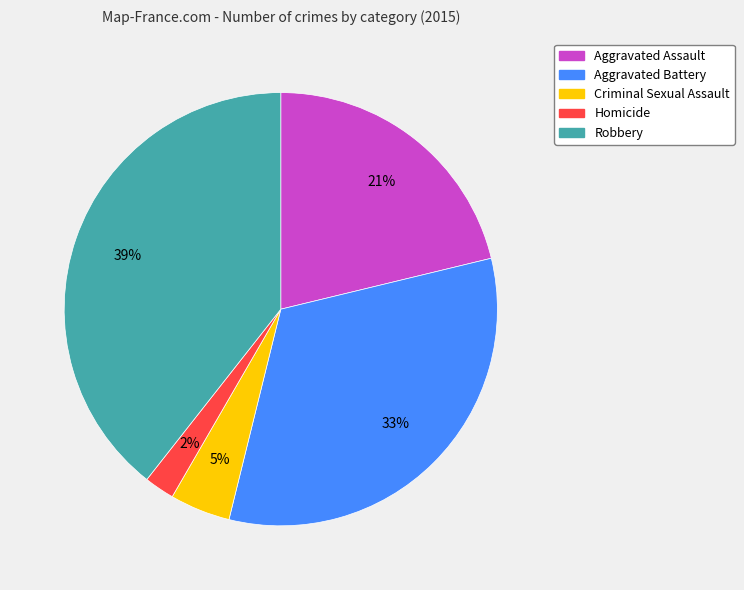

Does any single category account for the majority?

No